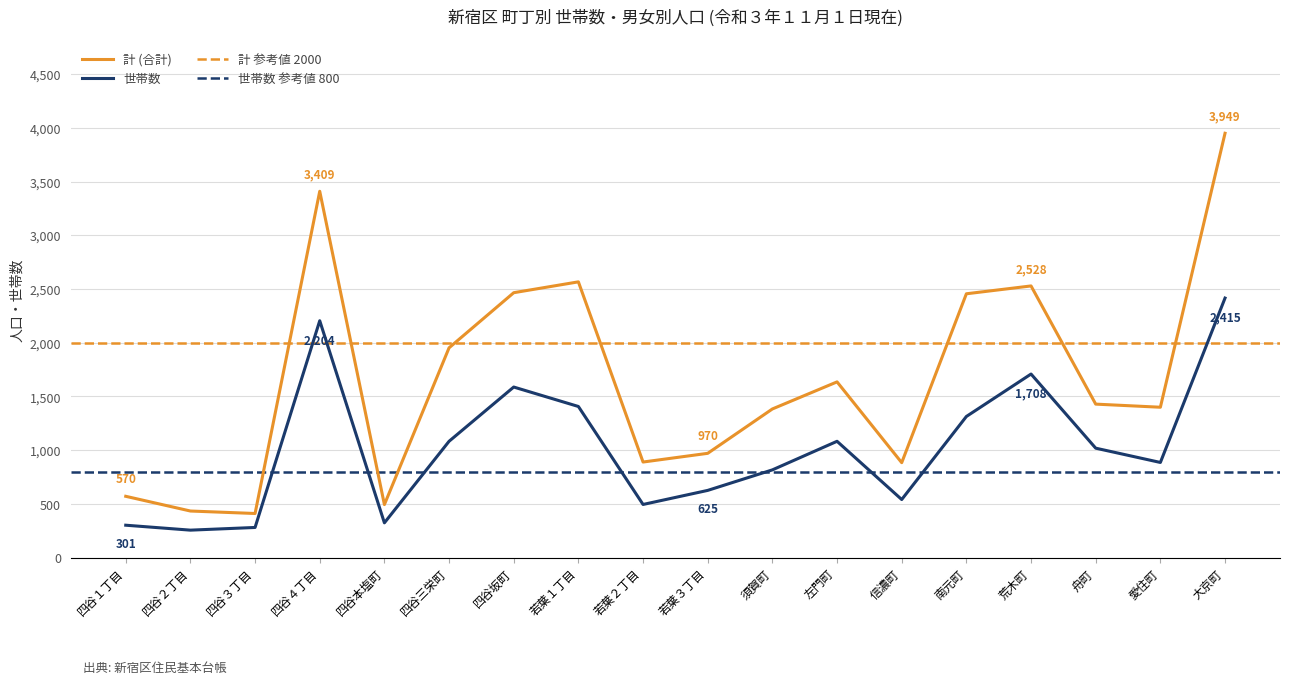

What is the label of the 18th point from the left?

大京町